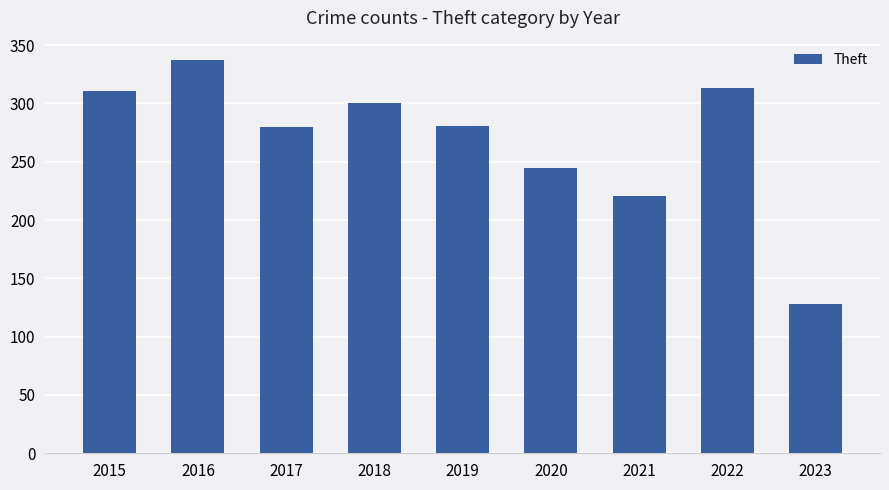

What is the difference between the values at 2023 and 2022?

185